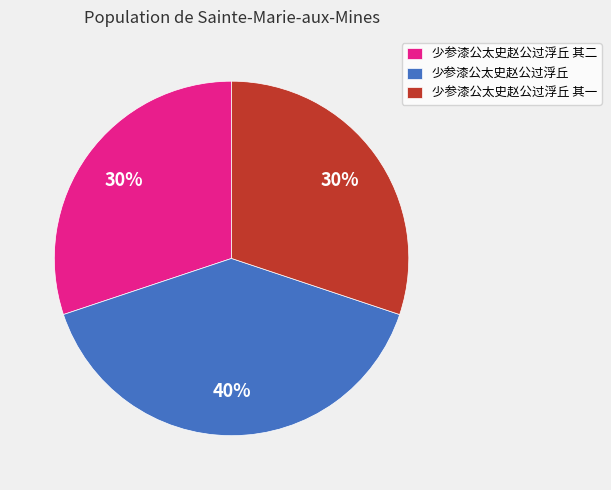

Which slice is the largest?

少参漆公太史赵公过浮丘